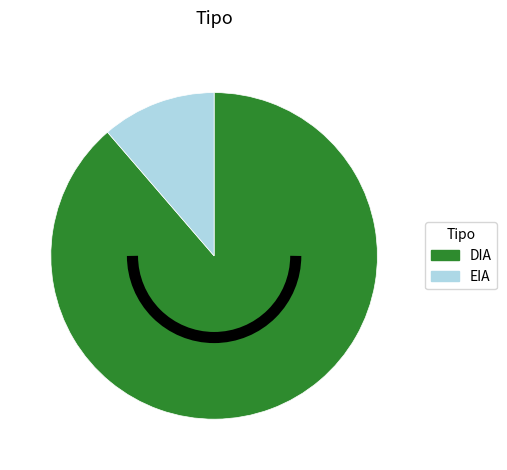

Which has a higher value, EIA or DIA?

DIA